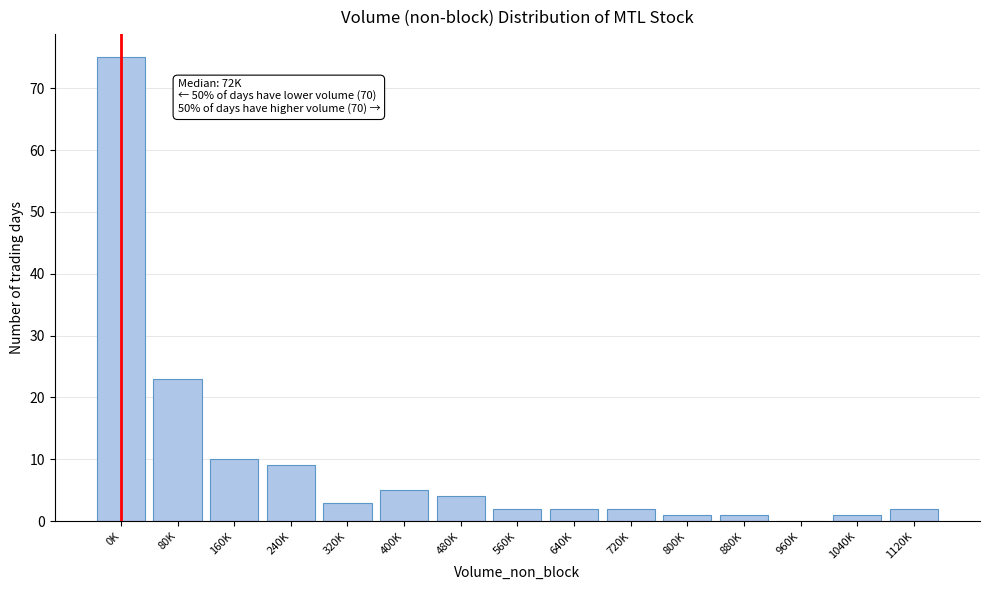

Reading right to left, extract all data points from this chart.

1120K=2	1040K=1	960K=0	880K=1	800K=1	720K=2	640K=2	560K=2	480K=4	400K=5	320K=3	240K=9	160K=10	80K=23	0K=75